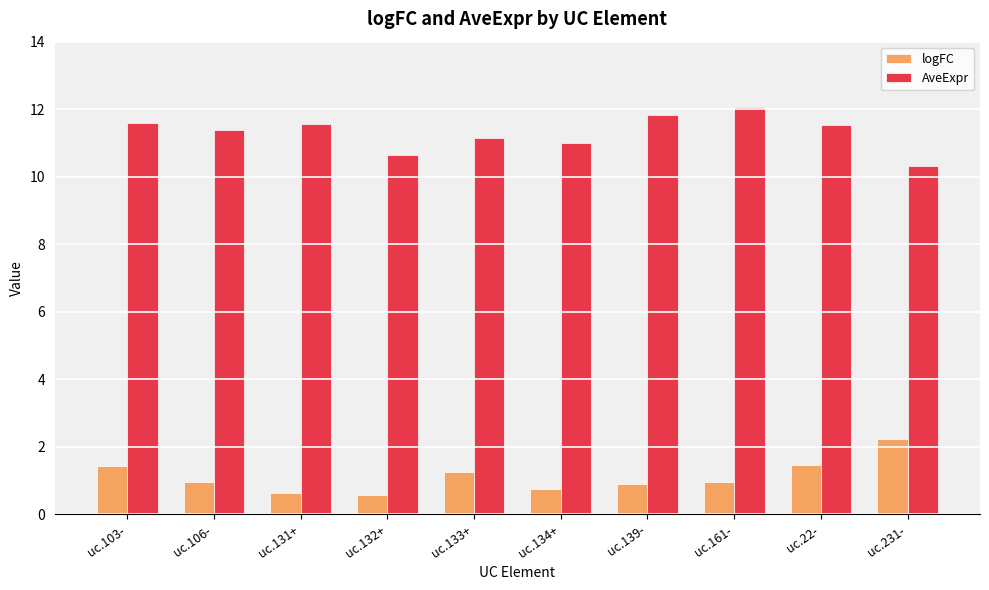

What is the difference between the highest and lowest values at uc.132+?

10.1